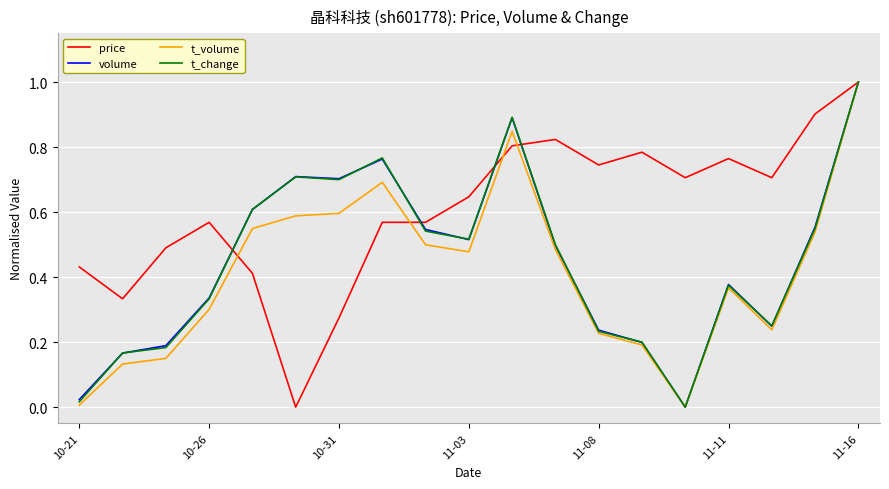

What is the highest value of the volume series?

1.0